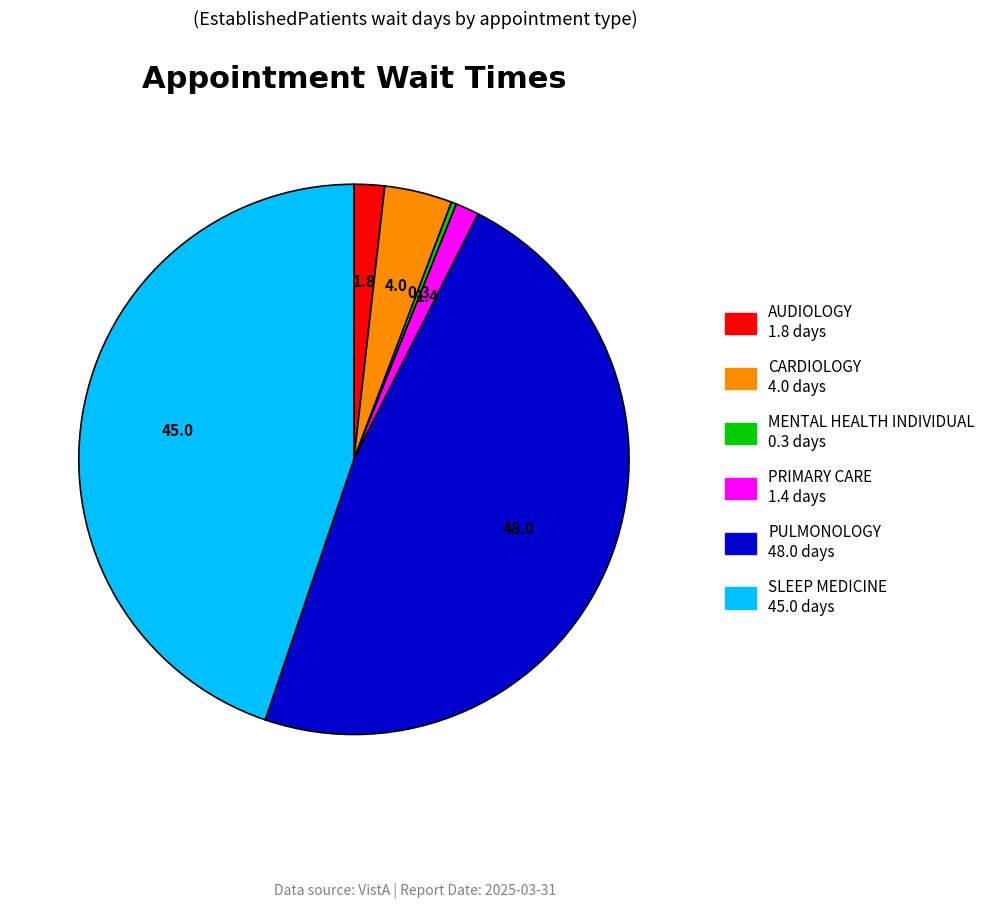

Does any single category account for the majority?

No